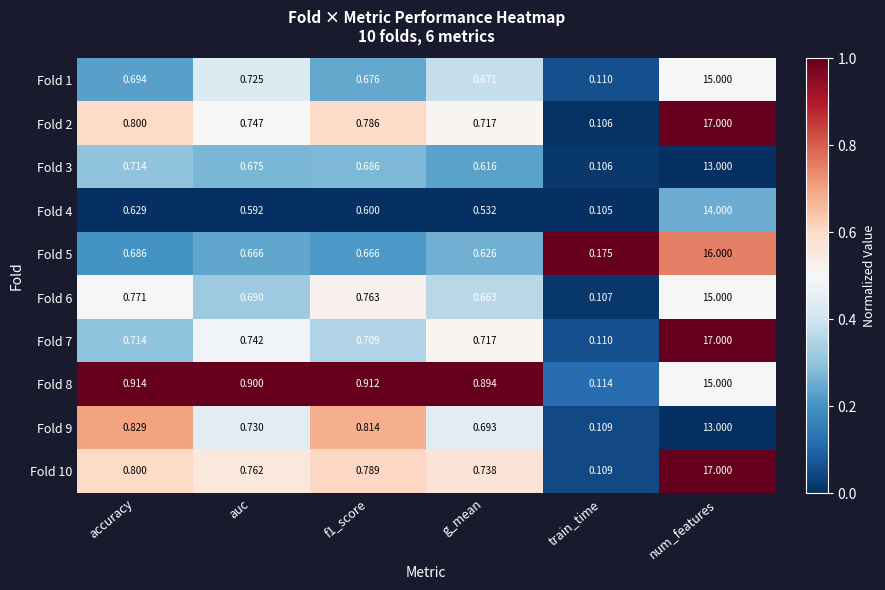

Where is Fold 5 nearest to the value 8?

accuracy